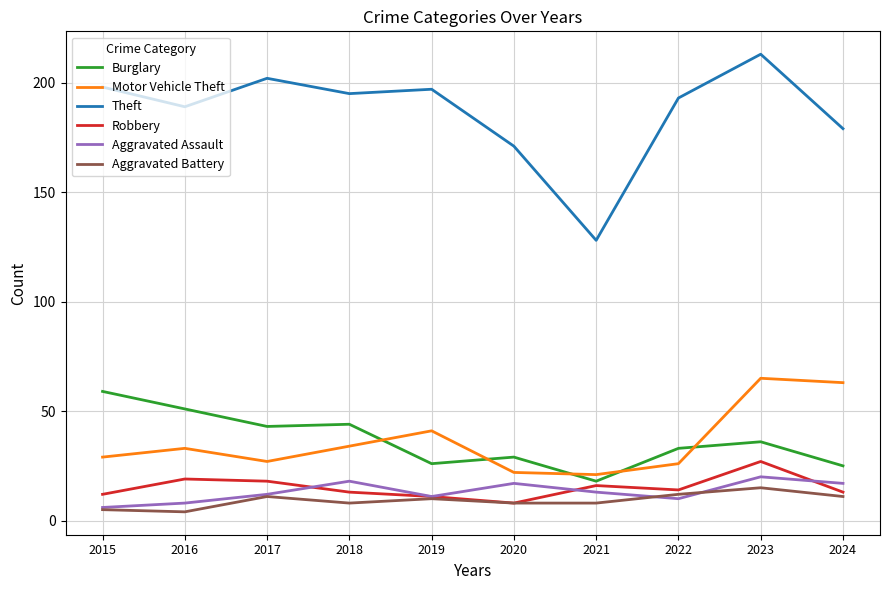

What is the average value of the Aggravated Assault series?

13